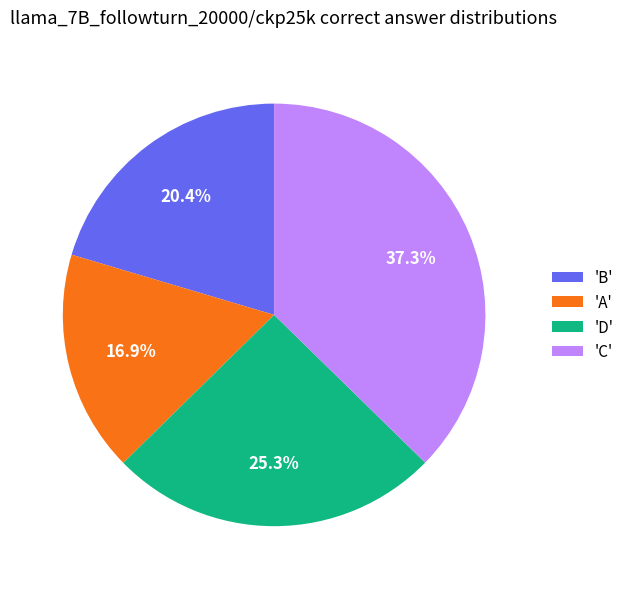

Which category has the smallest portion of the pie?

'A'